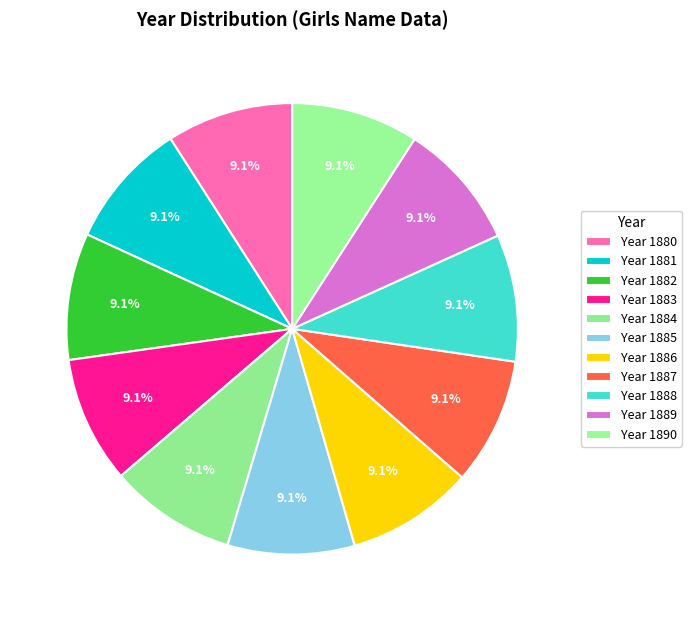

How many segments does this pie chart have?

11